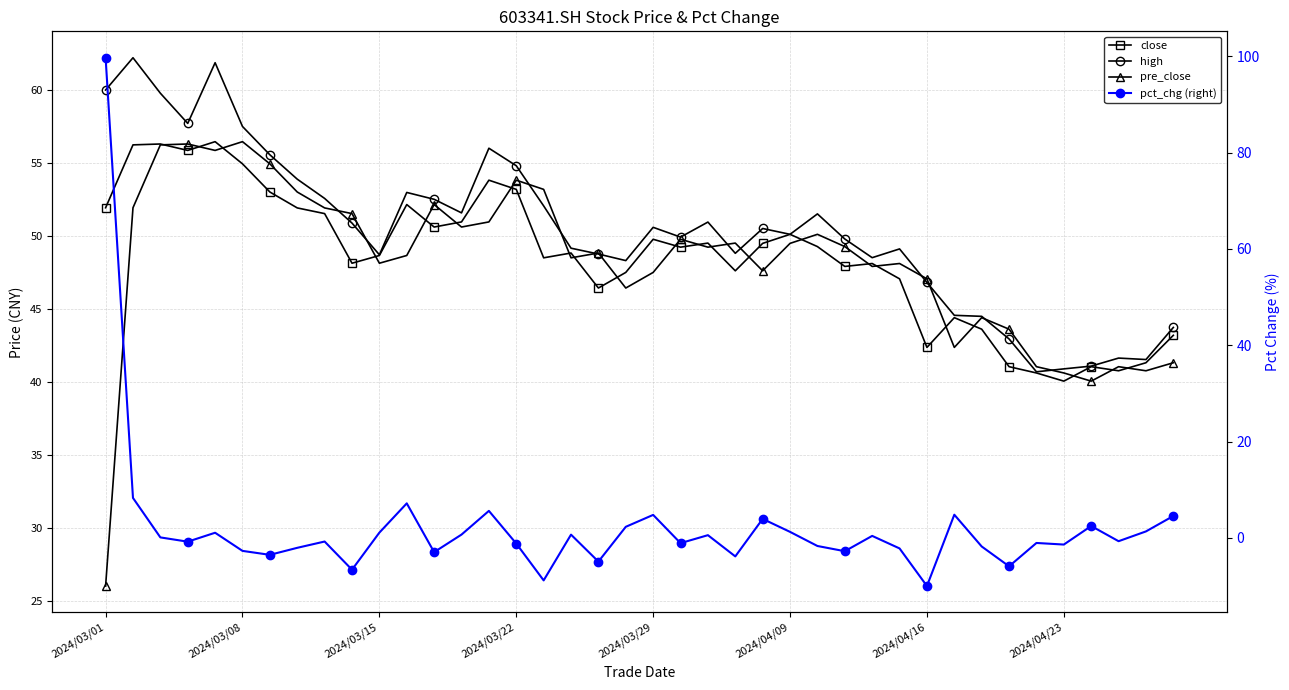

At which category is the sum across all series the highest?

2024/03/01